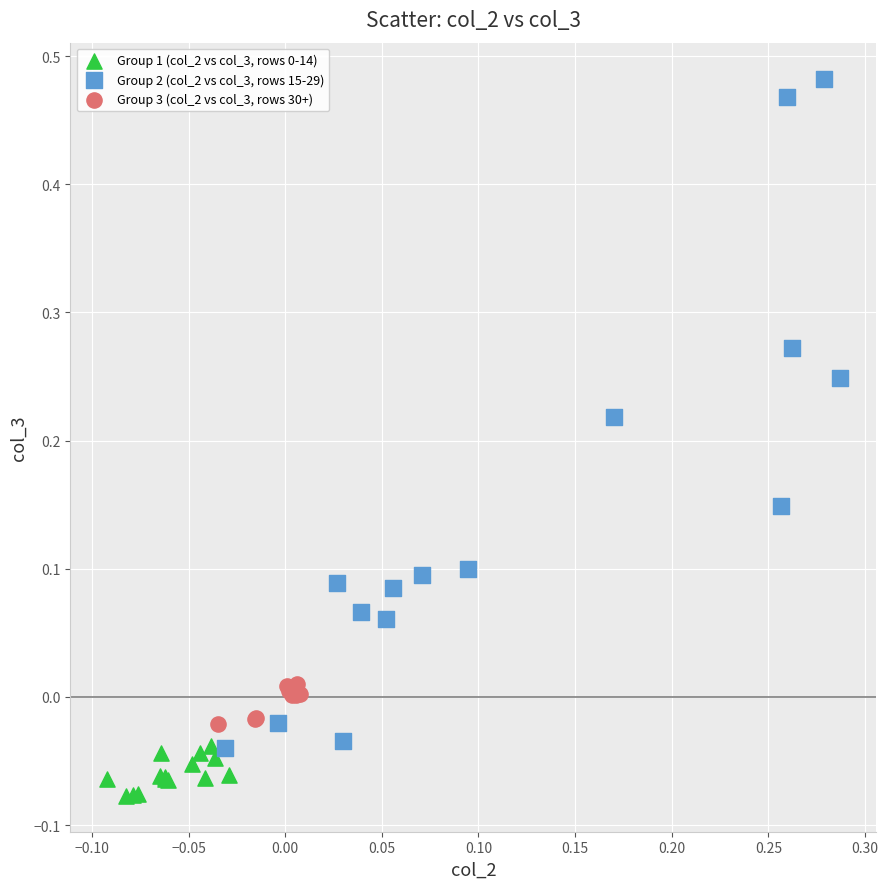

Which series has the widest spread of Y values?

Group 2 (col_2 vs col_3, rows 15-29)